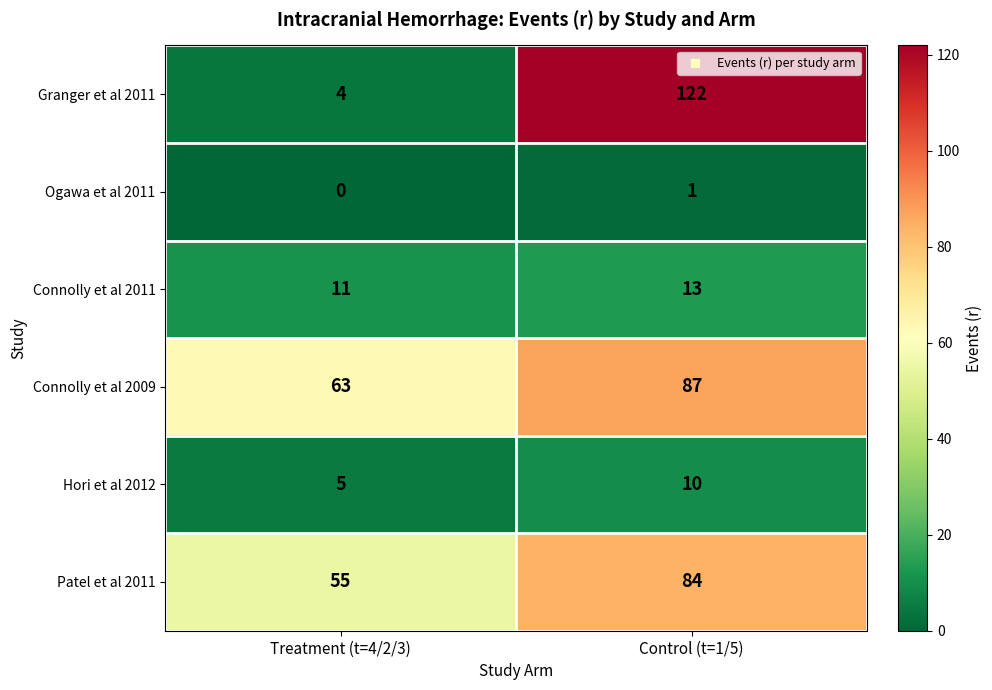

What is the sum of the Granger et al 2011 values at Treatment (t=4/2/3) and Control (t=1/5)?

126